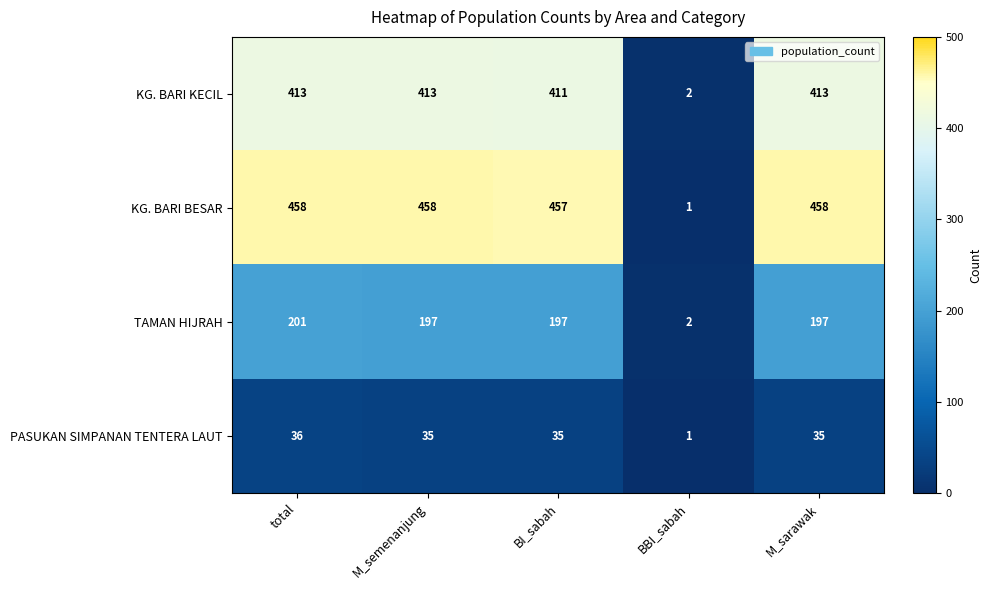

Rank the series by their maximum value, from lowest to highest.

PASUKAN SIMPANAN TENTERA LAUT, TAMAN HIJRAH, KG. BARI KECIL, KG. BARI BESAR